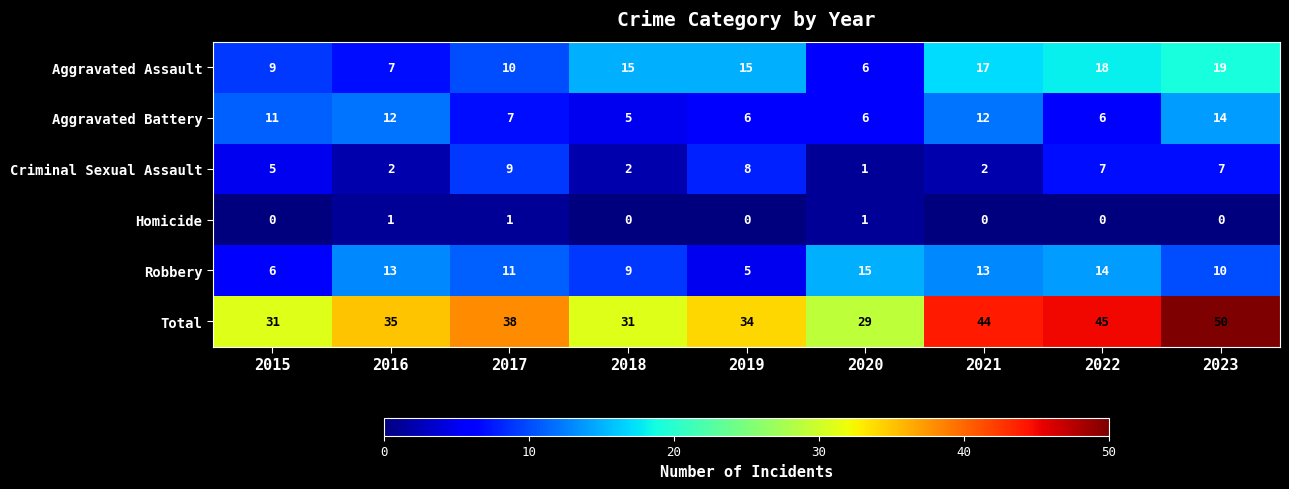

Is it true that Criminal Sexual Assault equals 5 at 2017?

False